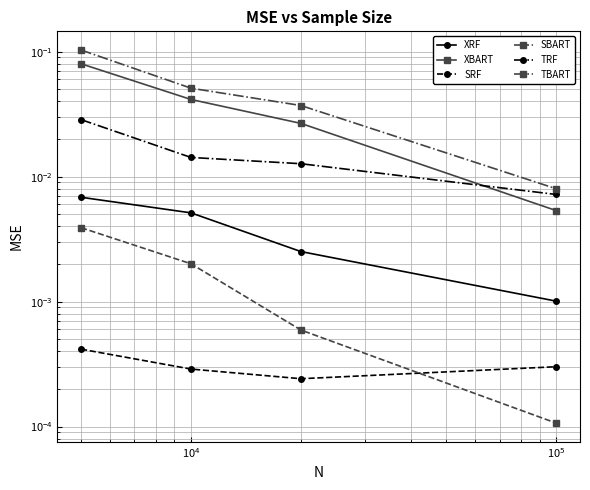

At $\mathdefault{10^{5}}$, list the series in order from largest to smallest.

TBART, TRF, XBART, XRF, SRF, SBART